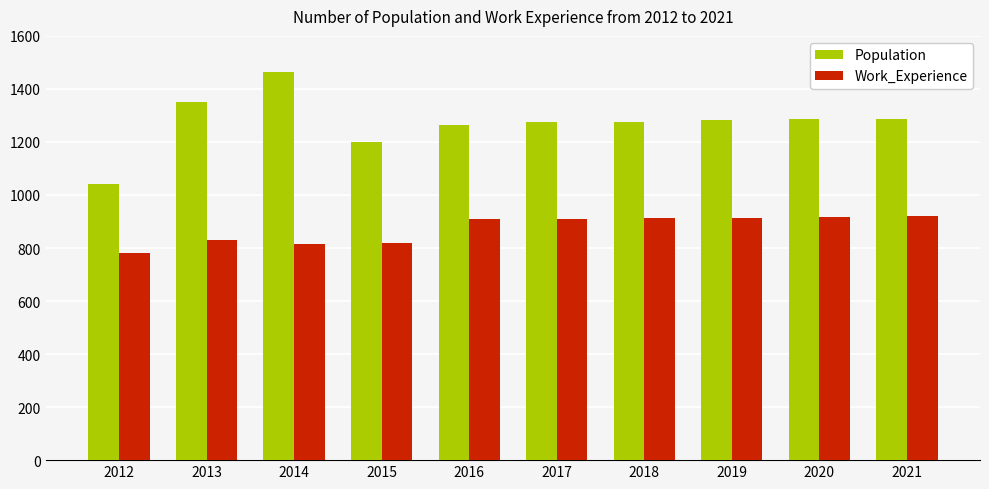

What is the difference between the Population values at 2014 and 2012?

420